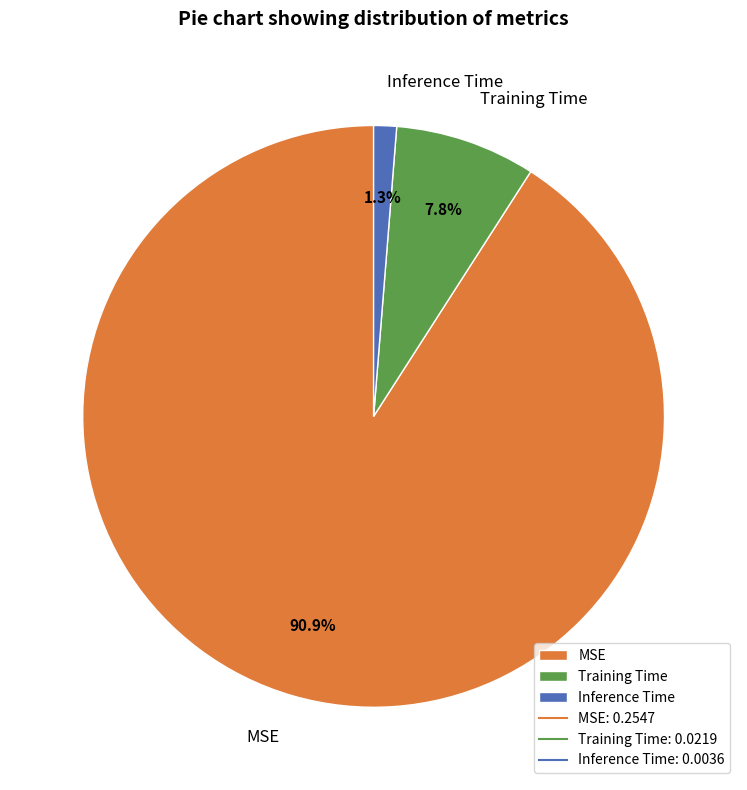

Combined, do Inference Time and Training Time account for over 50%?

No